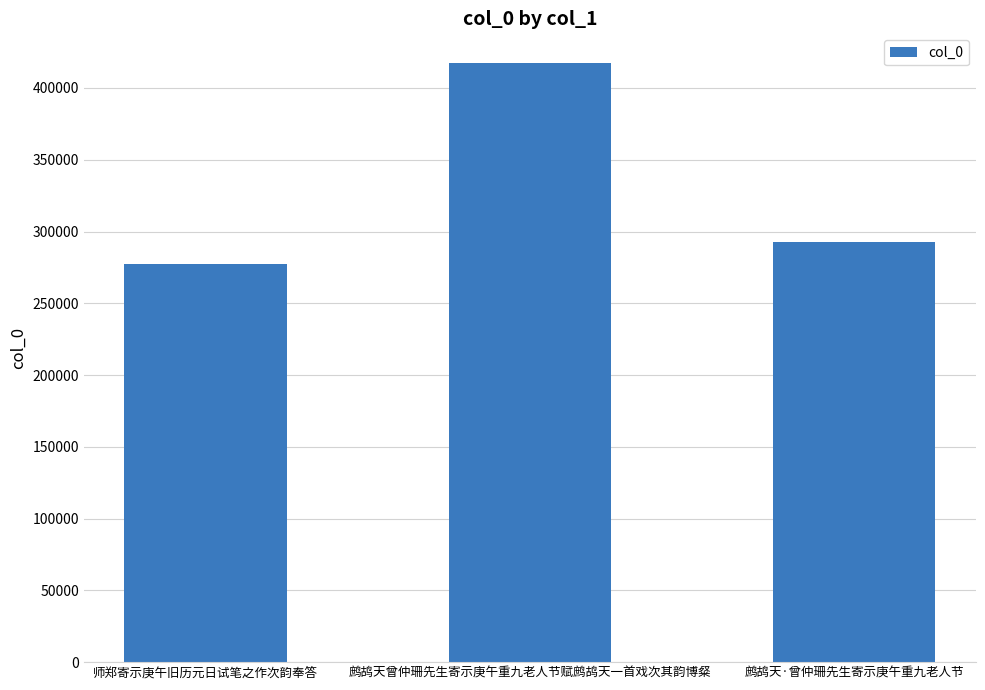

How many bars are there in total?

3